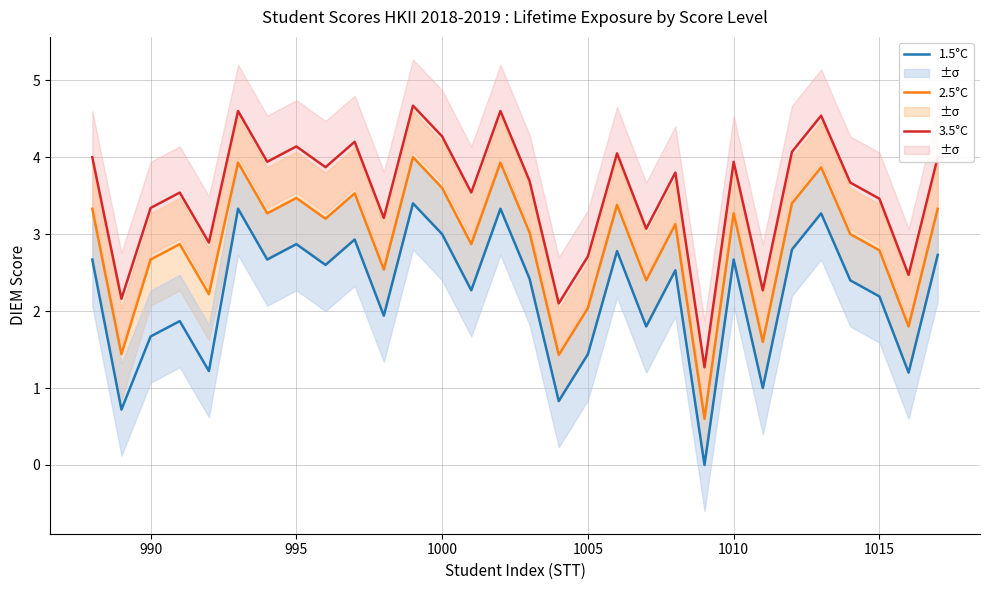

What is the lowest value of the 2.5°C series?

0.6